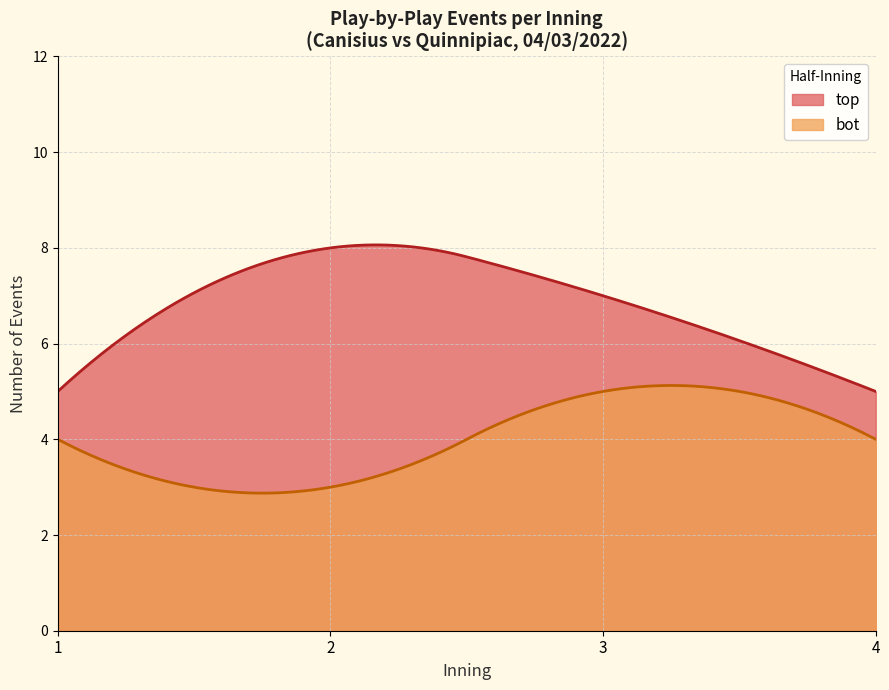

True or false: bot_innings and top_innings intersect in this chart.

False